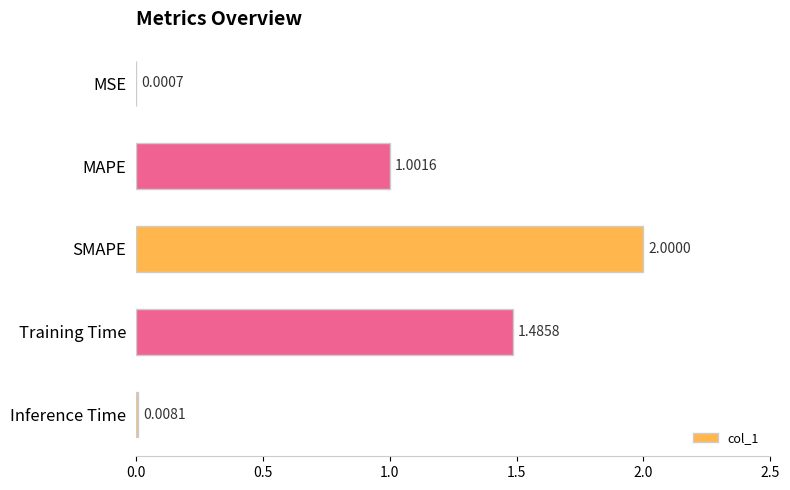

Between SMAPE and MSE, which is larger?

SMAPE